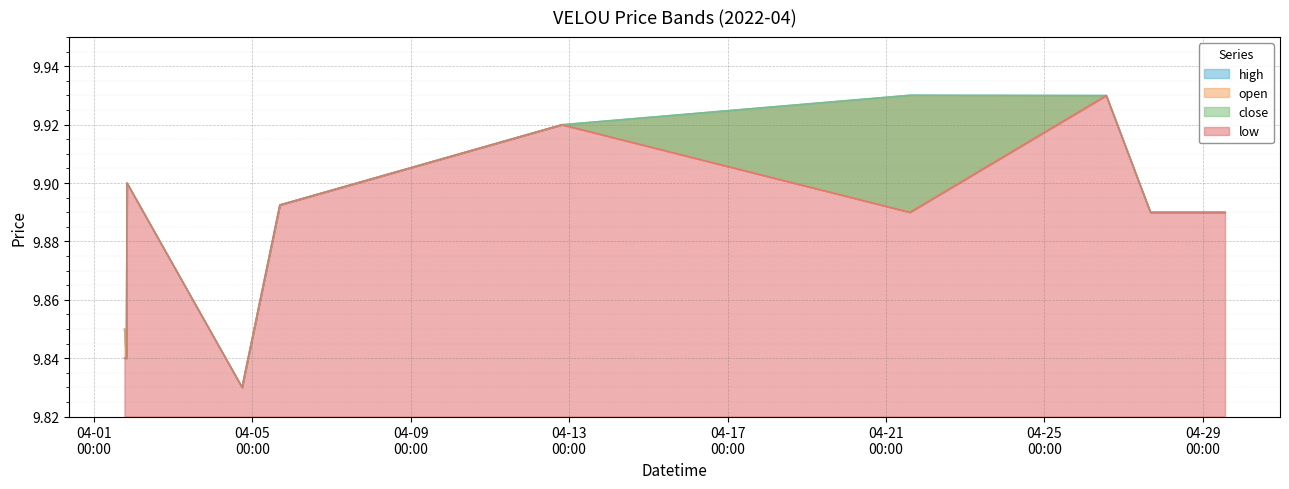

What is the maximum value shown in the chart?

9.9